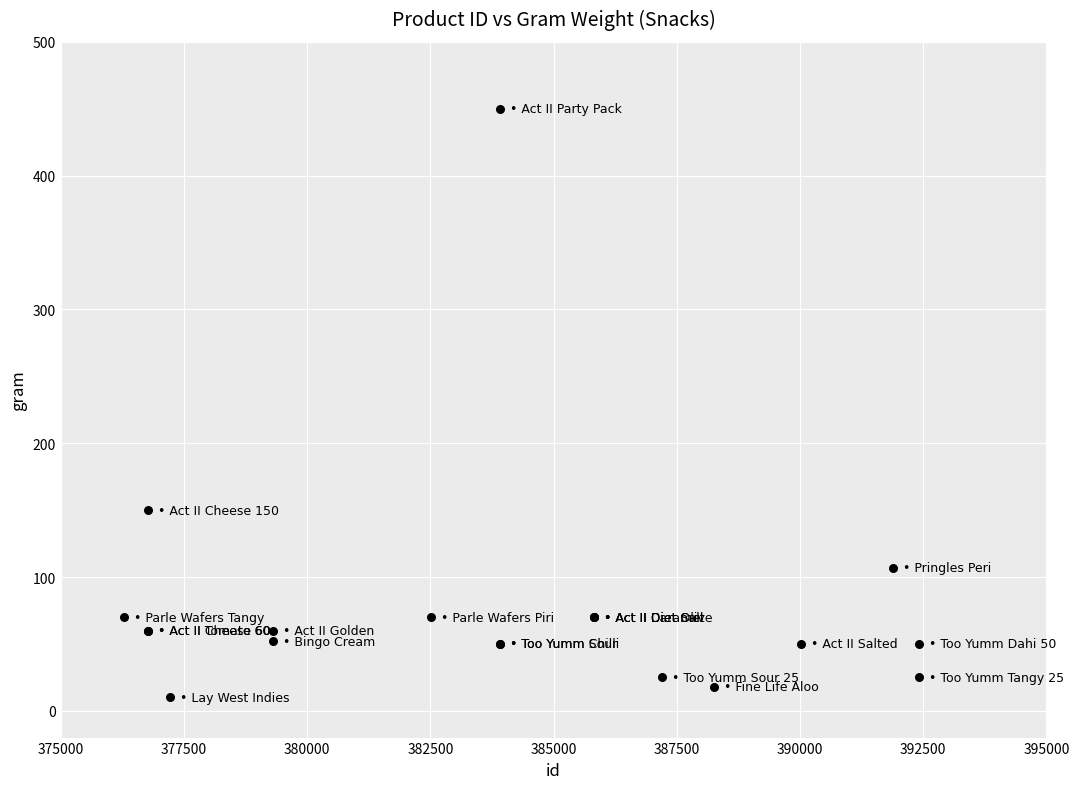

What Y value in the scatter plot is closest to 230?

150